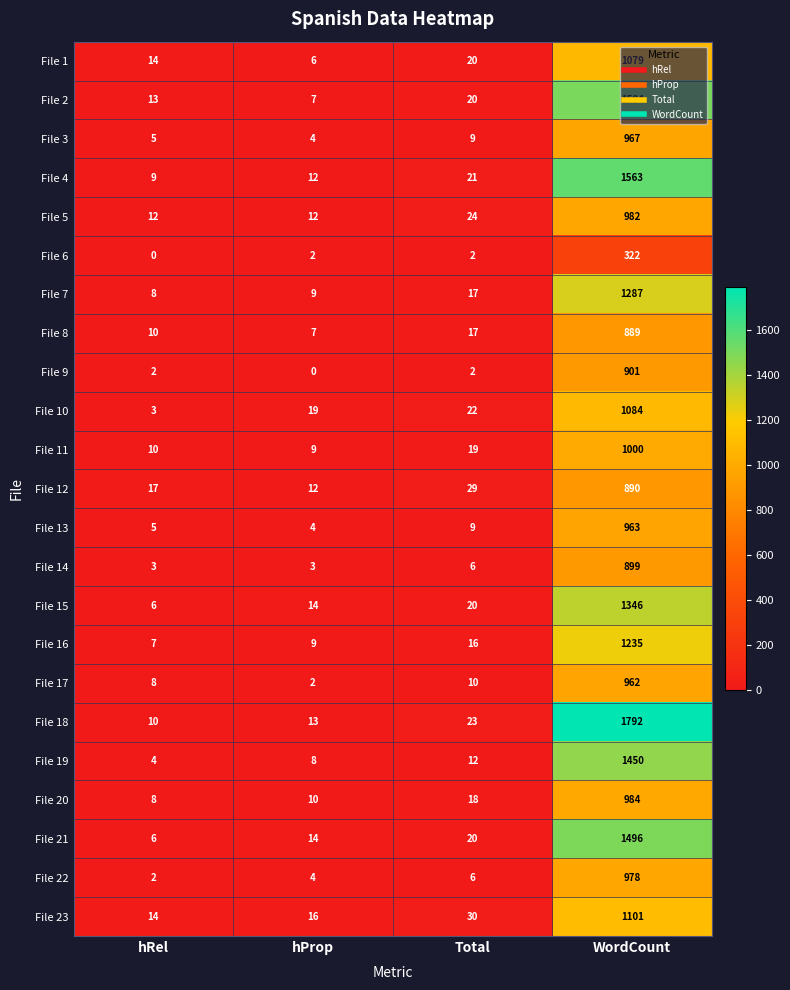

Is it true that File 20 equals 5 at hRel?

False